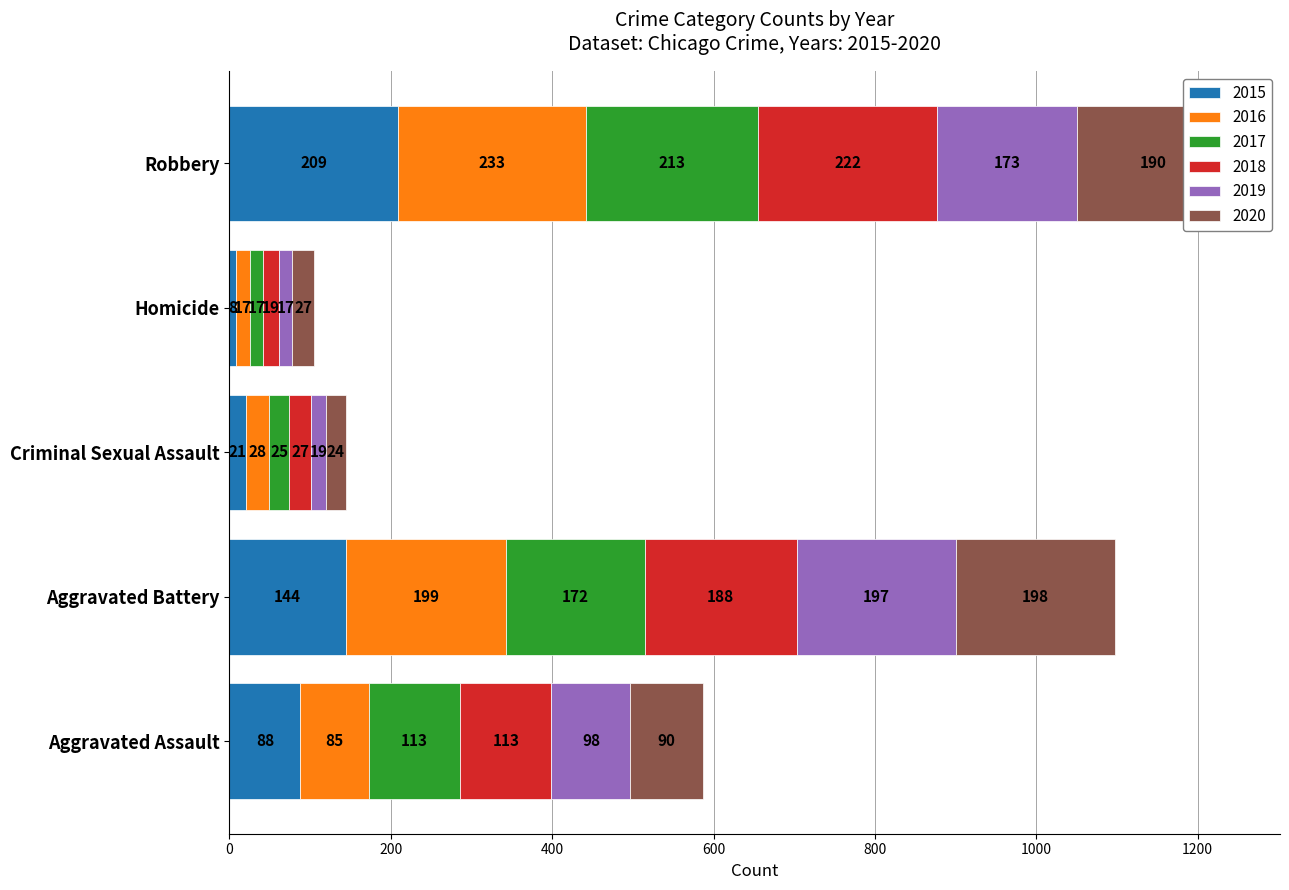

The value of 2015 at Aggravated Battery is 144. True or false?

True